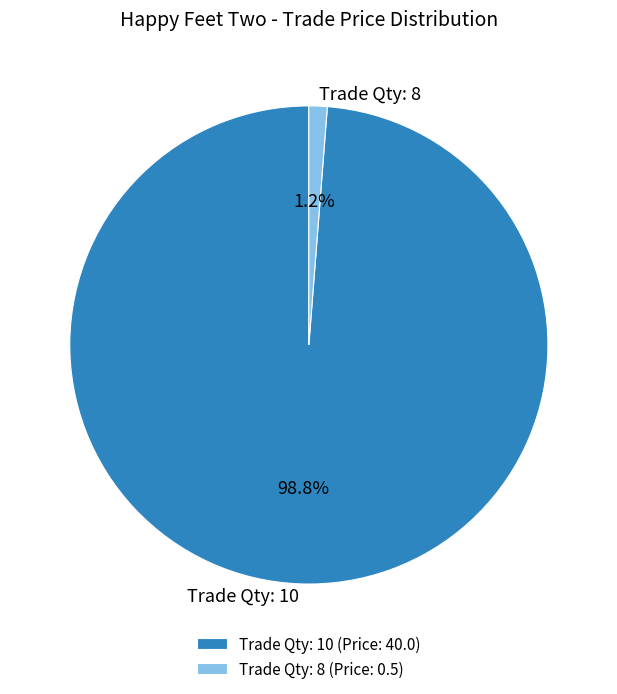

Which has a higher value, Trade Qty: 8 or Trade Qty: 10?

Trade Qty: 10